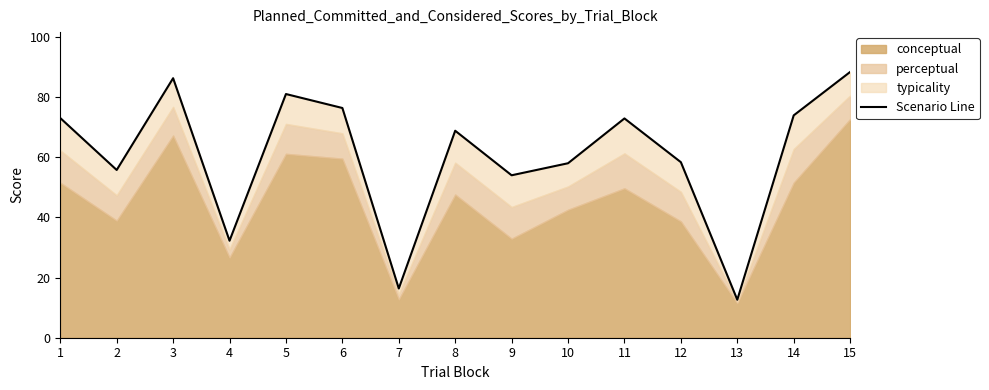

Is it true that the value at 11 is 72.9?

True